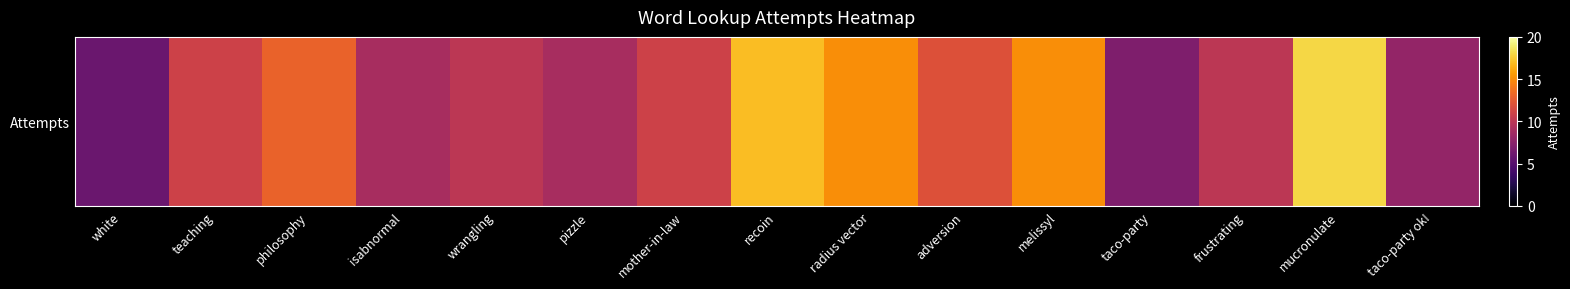

What is the difference between the values at white and wrangling?

4